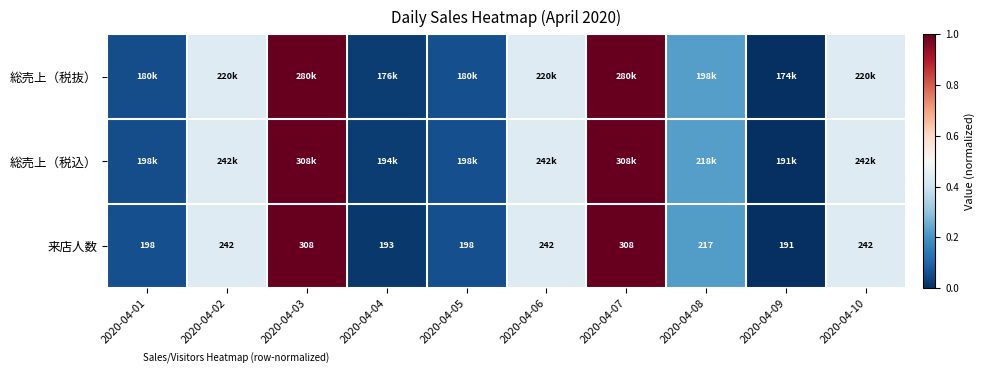

List the labels in order of 来店人数 value, smallest first.

2020-04-09, 2020-04-04, 2020-04-01, 2020-04-05, 2020-04-08, 2020-04-02, 2020-04-06, 2020-04-10, 2020-04-03, 2020-04-07